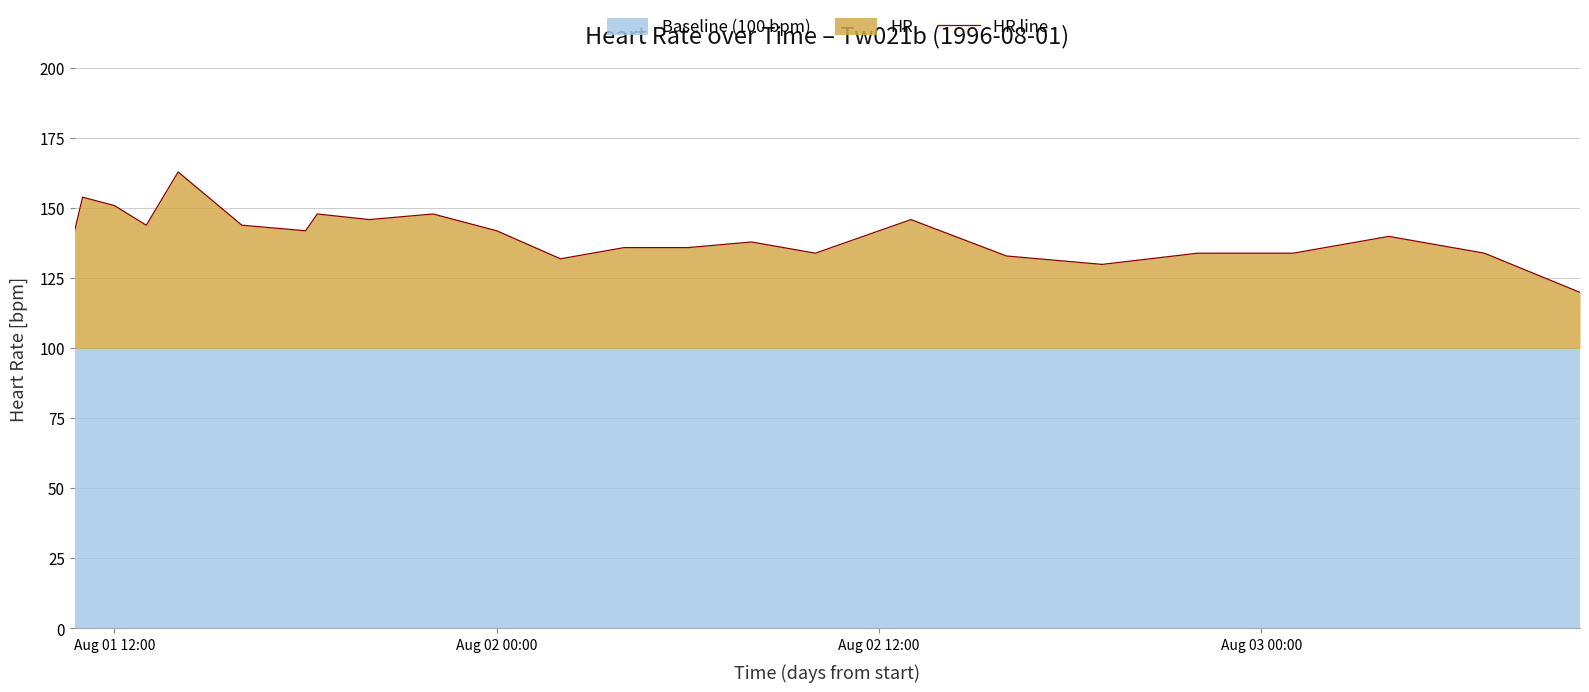

How many lines are shown in the chart?

1